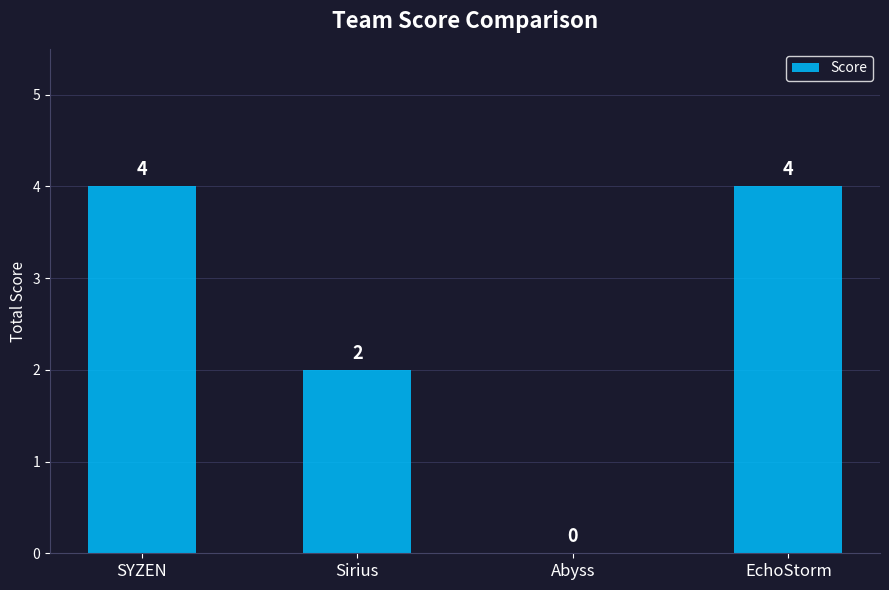

What is the greatest value displayed?

4